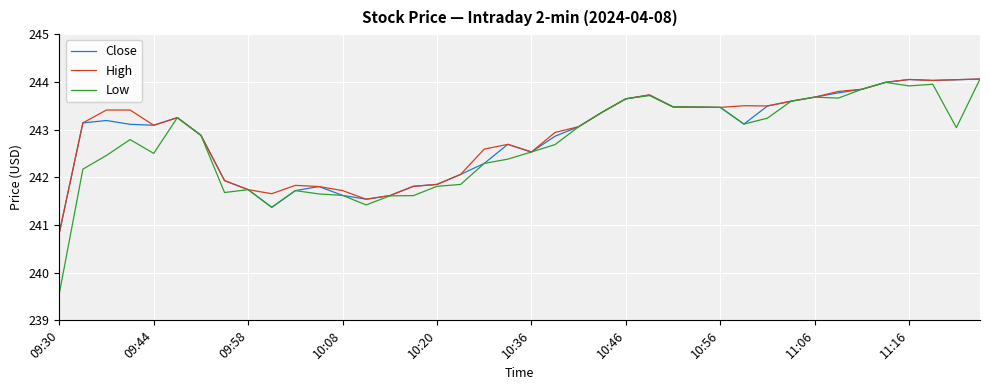

What is the greatest value displayed?

244.1